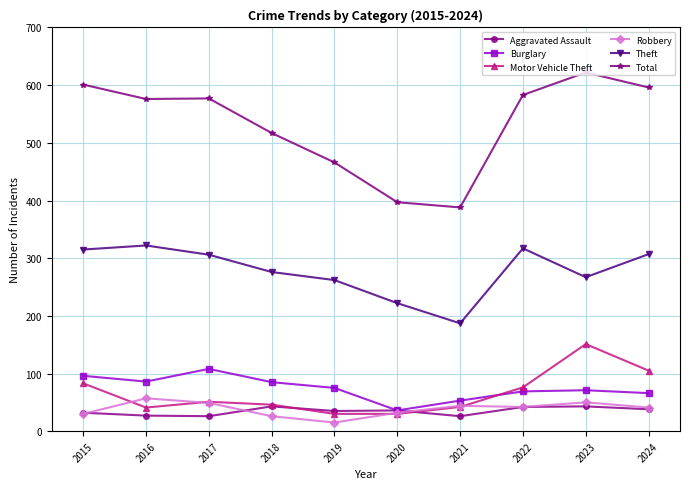

Which category has the highest value across all series?

2023